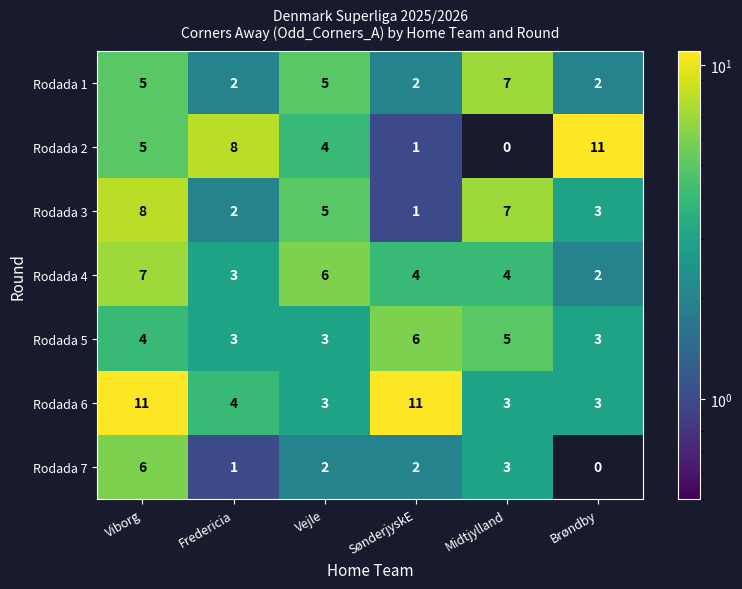

What is the total value across all series at SønderjyskE?

27